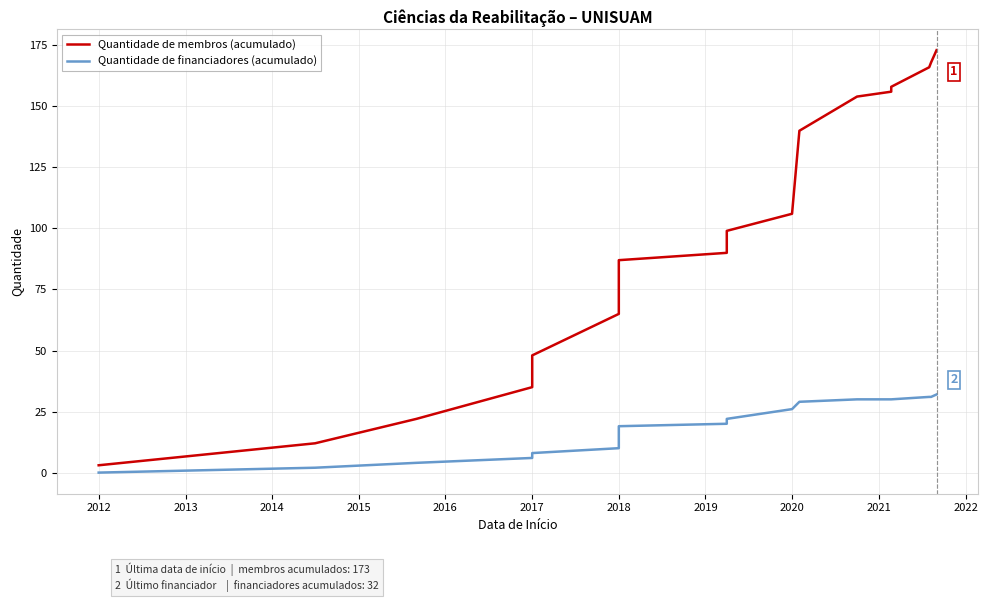

Reading left to right, what are all the values shown in this chart?

Quantidade de membros (acumulado): 3	12	22	35	48	65	70	73	74	87	90	94	96	99	106	140	154	156	158	166	168	173
Quantidade de financiadores (acumulado): 0	2	4	6	8	10	13	14	16	19	20	21	22	22	26	29	30	30	30	31	31	32